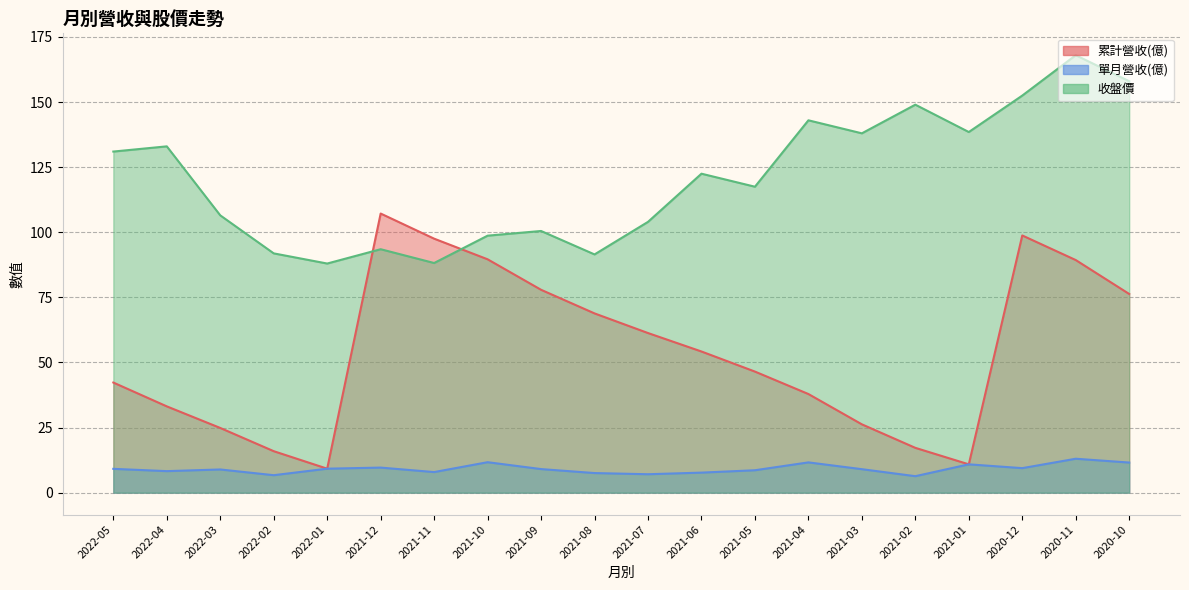

Reading left to right, list all the values displayed in this chart.

累計營收(億): 42.3	33.1	24.9	15.9	9.2	107.2	97.5	89.6	77.9	68.8	61.3	54.2	46.5	37.9	26.2	17.2	10.9	98.8	89.3	76.3
單月營收(億): 9.2	8.3	8.9	6.7	9.2	9.6	7.9	11.7	9.1	7.5	7.1	7.7	8.6	11.6	9.0	6.3	10.9	9.4	13.0	11.6
收盤價: 131.0	133.0	106.5	91.9	88.0	93.5	88.2	98.7	100.5	91.5	104.0	122.5	117.5	143.0	138.0	149.0	138.5	152.5	168.0	158.0